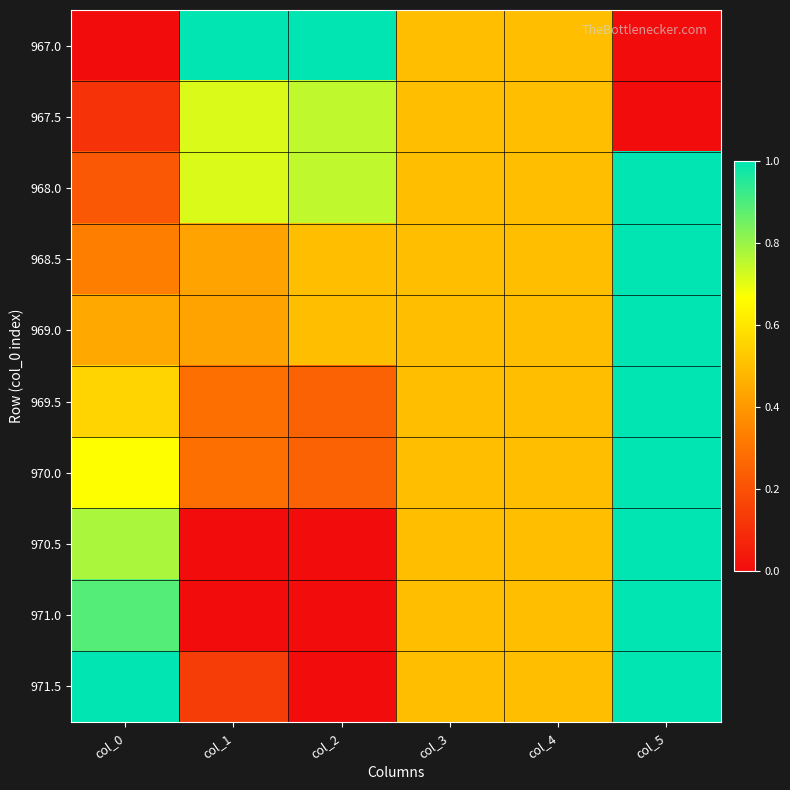

What is the total value across all series at col_2?

4.0